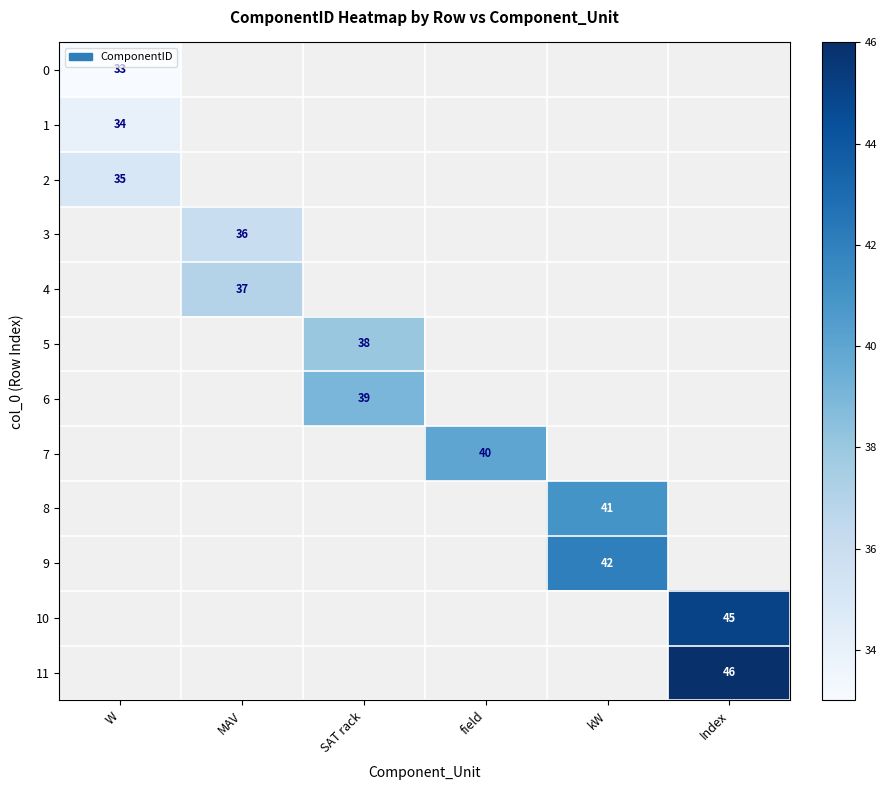

True or false: 11 has a value of 46 at Index.

True